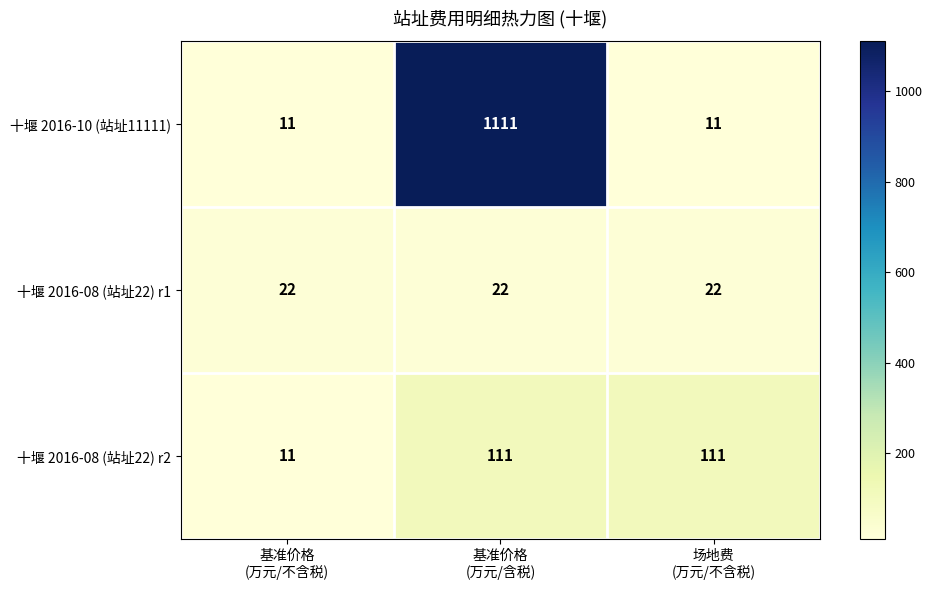

Which series has the largest total across all categories?

十堰 2016-10 (站址11111)